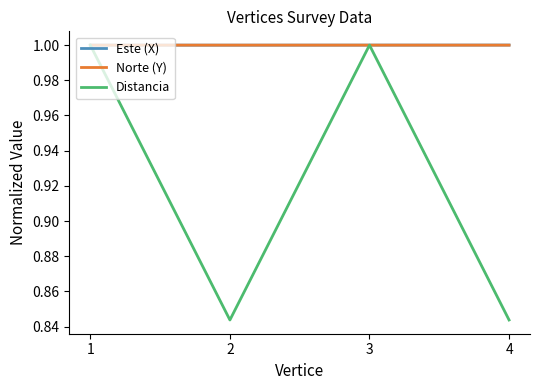

What is the approximate value of Este (X) at 3?

1.0